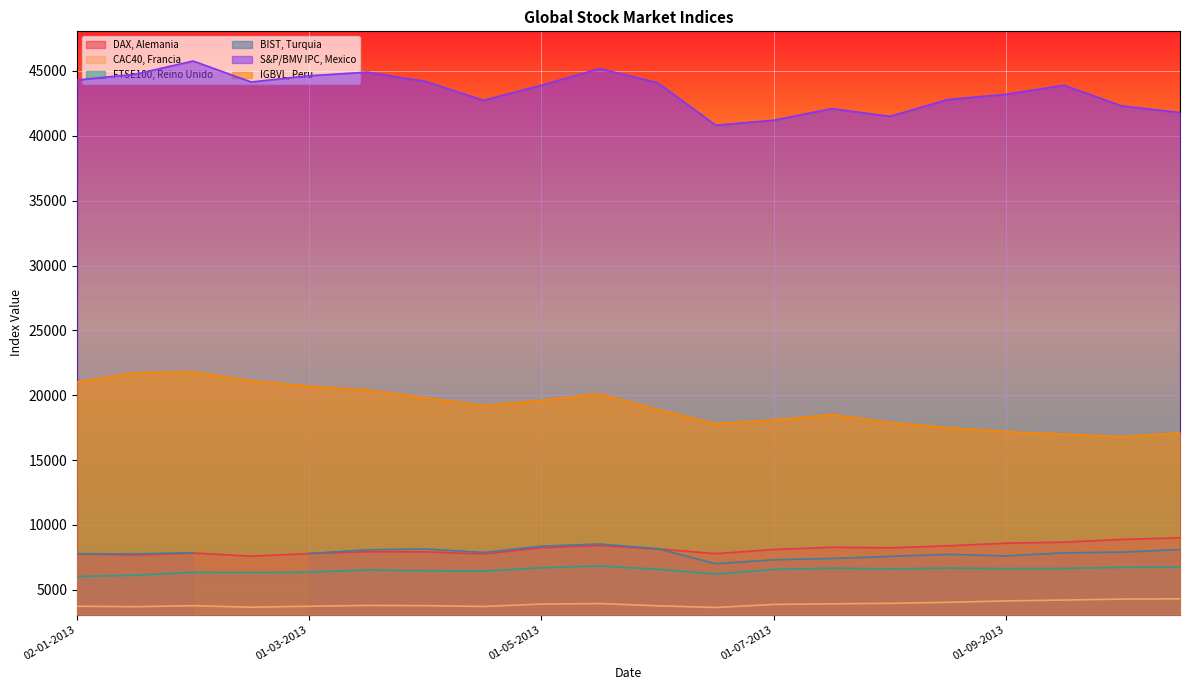

What is the spread (max minus min) of values at 01-06-2013?

40334.2